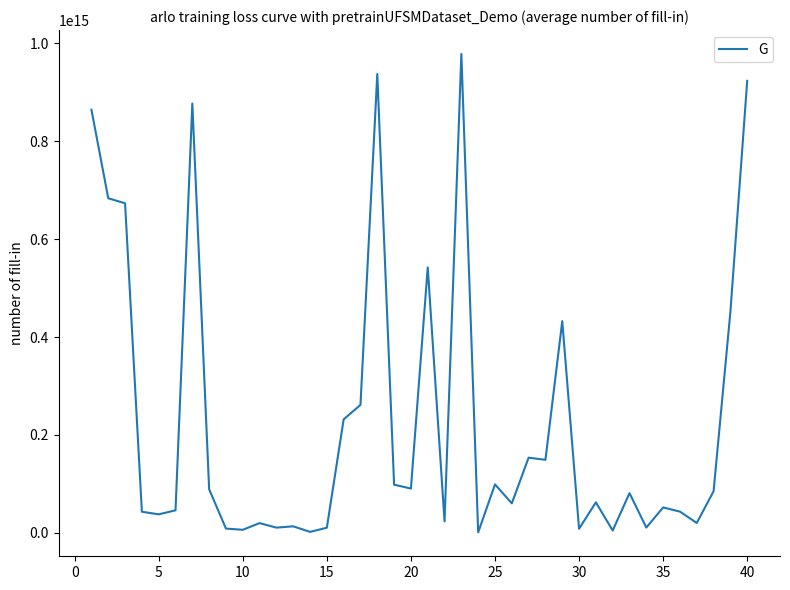

How many lines are shown in the chart?

1